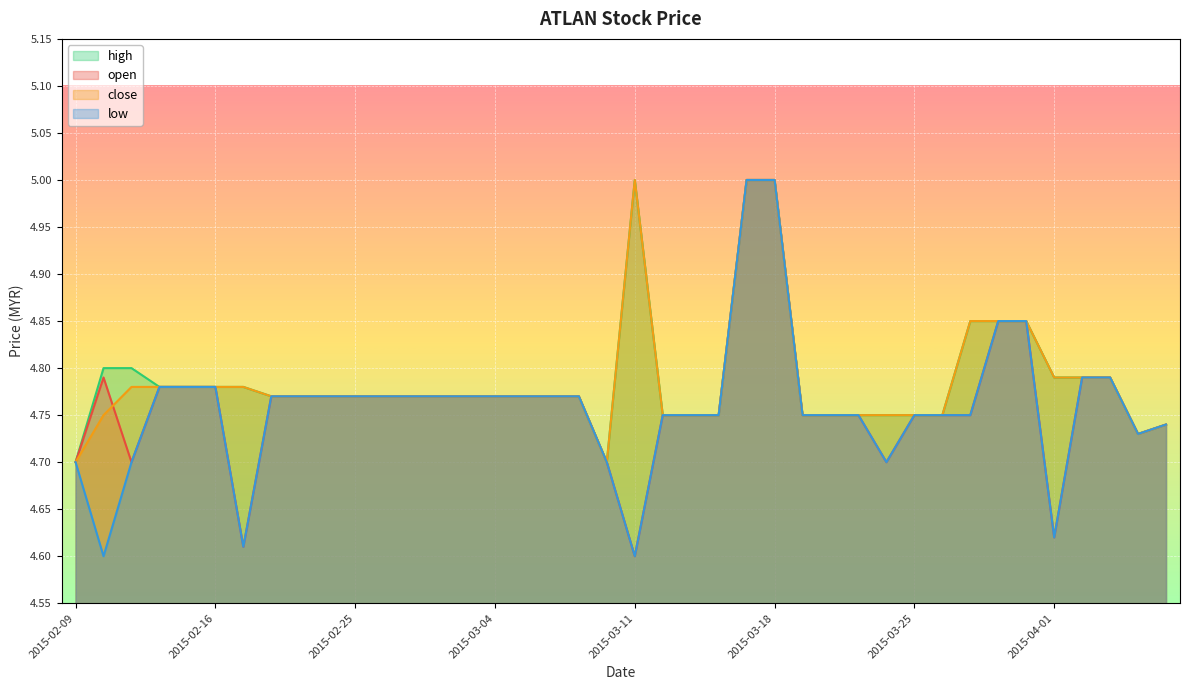

The value of high at 2015-03-10 is 4.7. True or false?

True